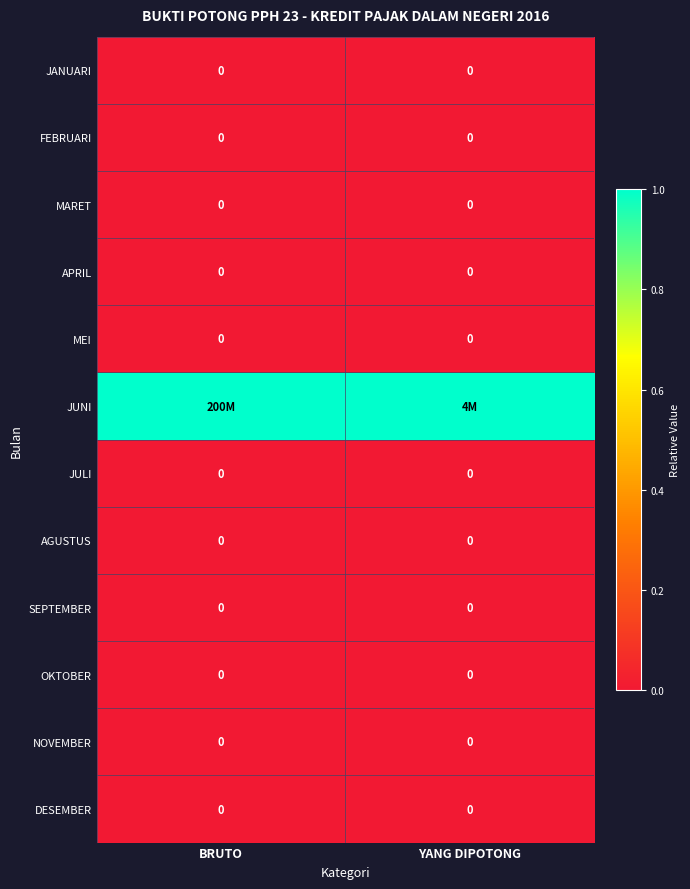

True or false: DESEMBER has a value of 0 at BRUTO.

True